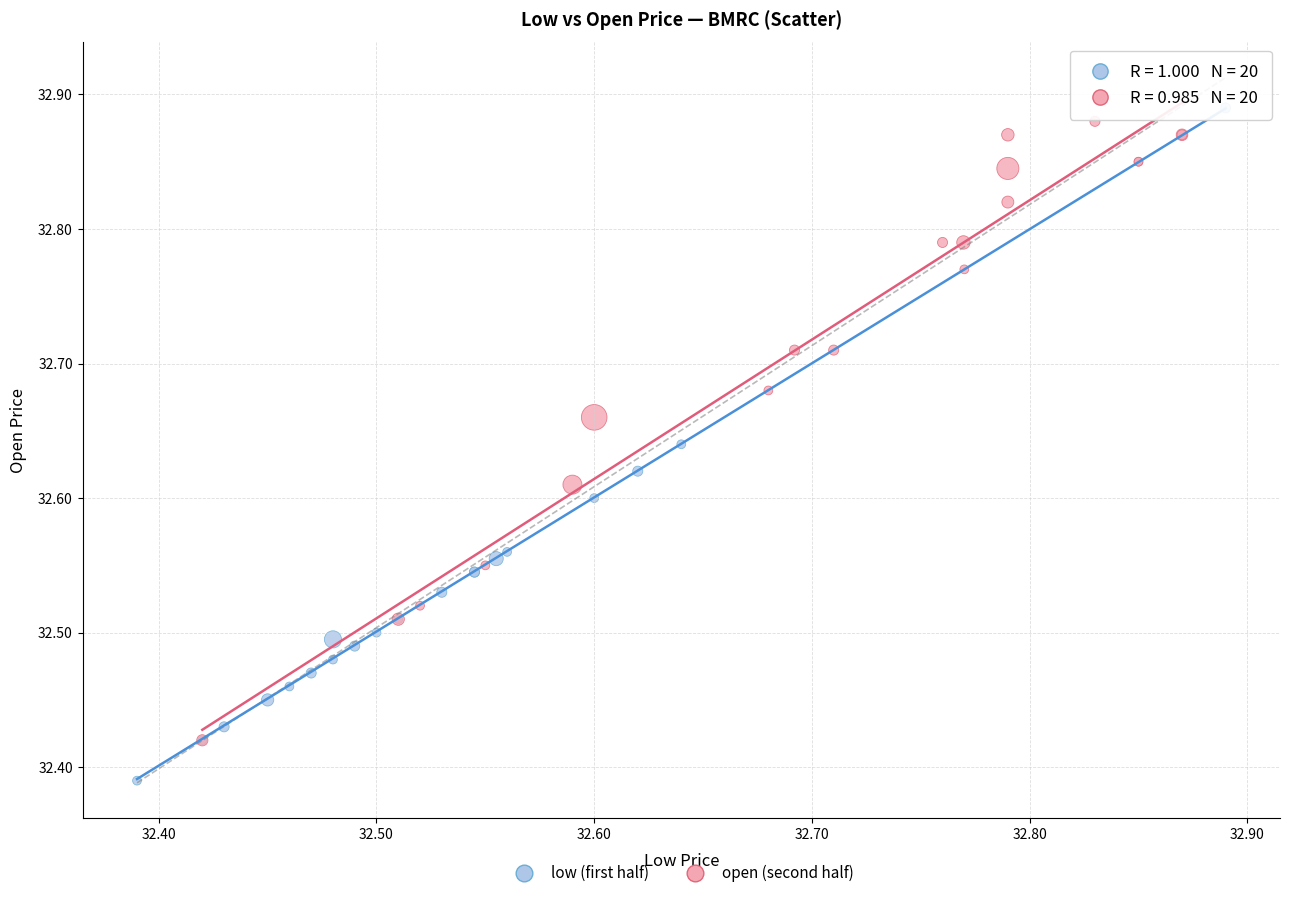

Which series has the widest spread of Y values?

low (first half)